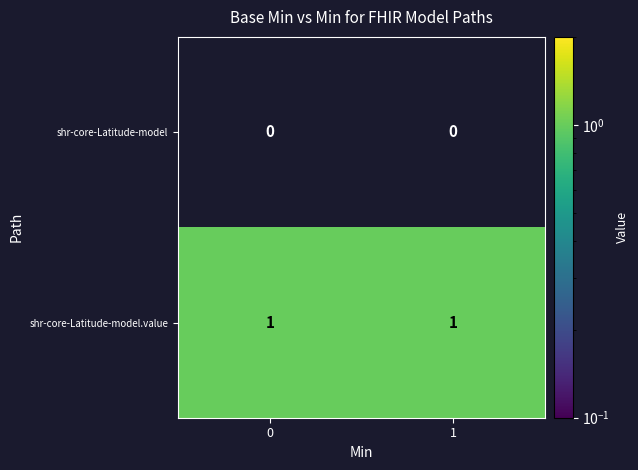

What is the difference between the highest and lowest values at 1?

1